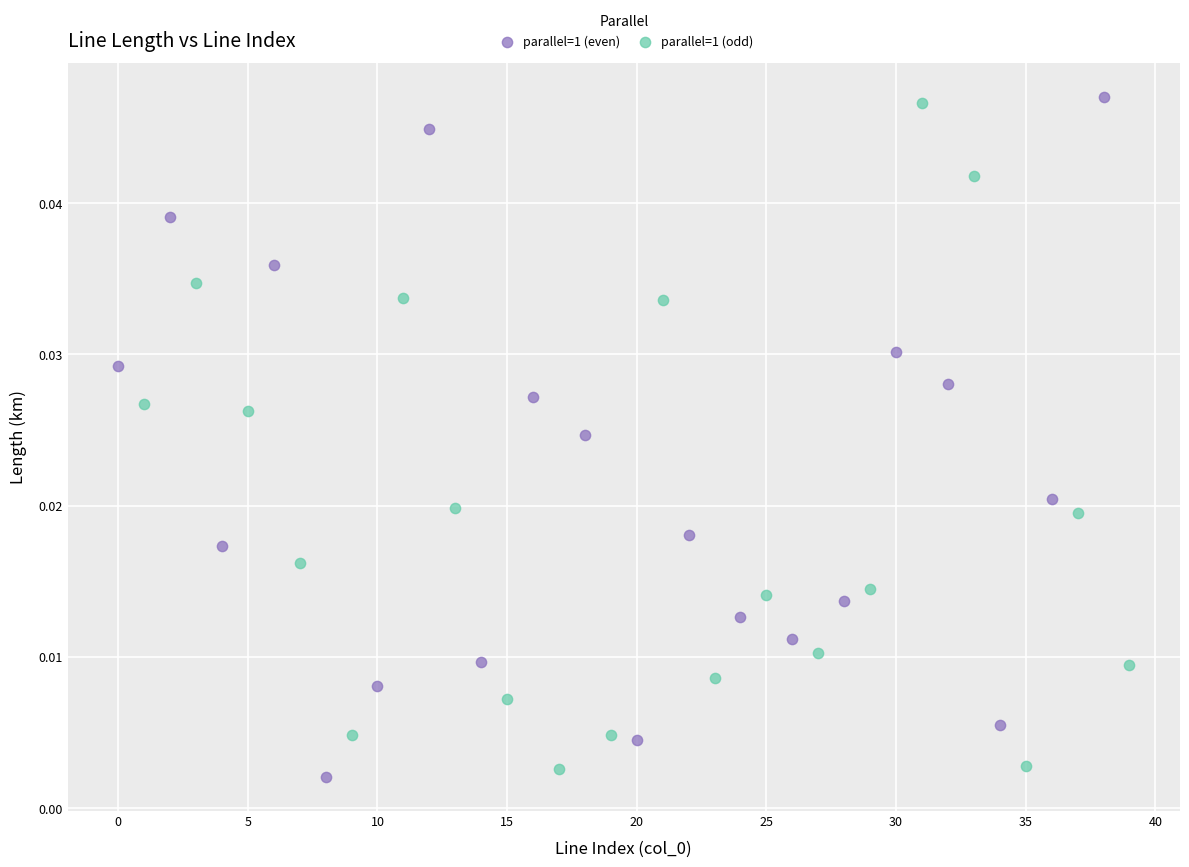

What are all the series names shown in the legend?

parallel=1 (even), parallel=1 (odd)